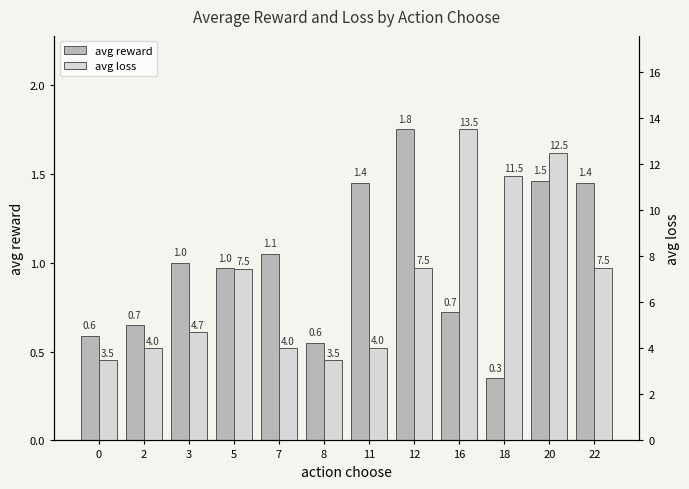

Which category has the highest value in the avg reward series?

12